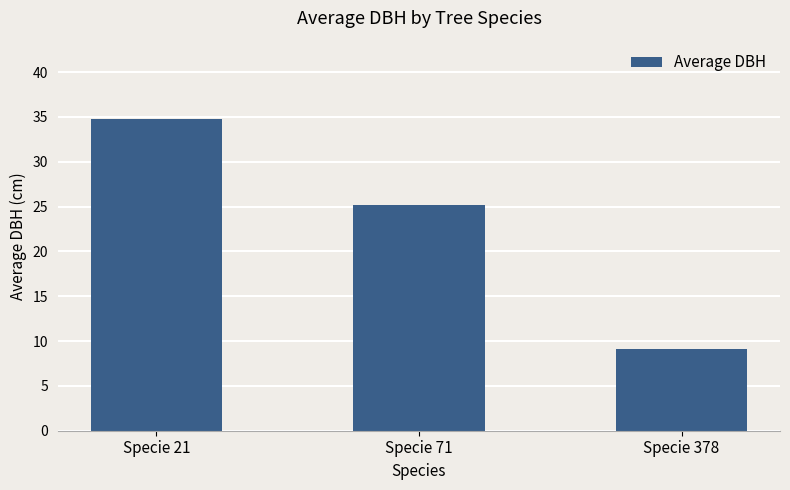

List the labels in order of value, smallest first.

Specie 378, Specie 71, Specie 21